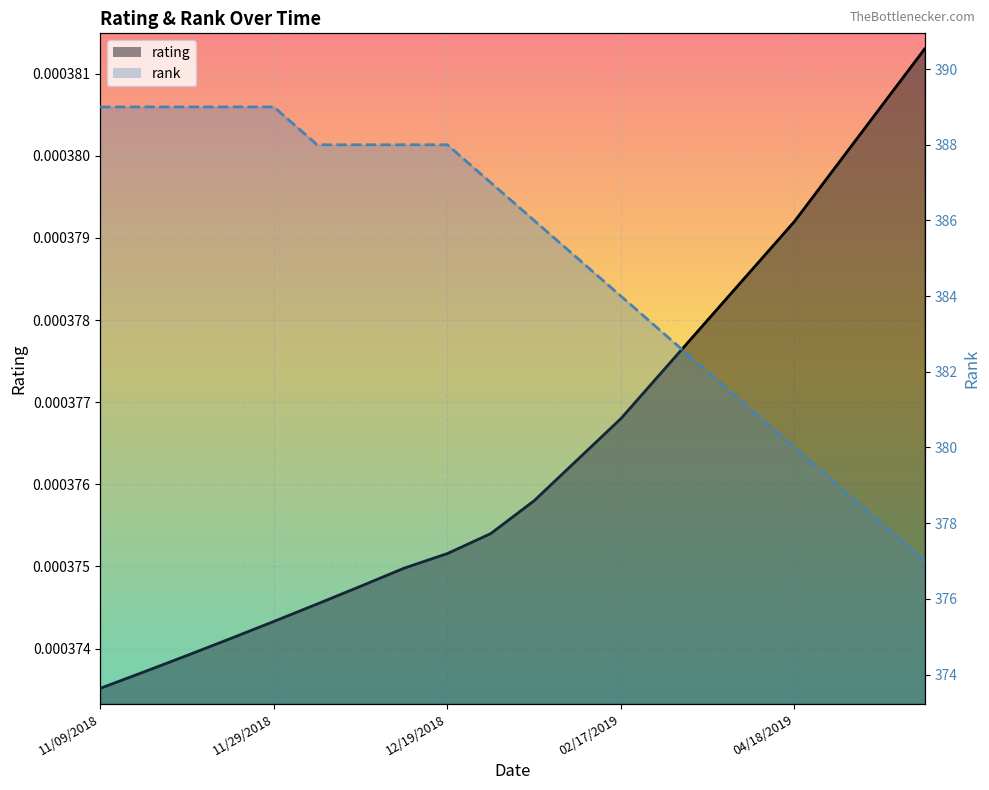

Reading right to left, list all the values displayed in this chart.

rating: 06/02/2019=0.0	05/18/2019=0.0	05/03/2019=0.0	04/18/2019=0.0	04/03/2019=0.0	03/19/2019=0.0	03/04/2019=0.0	02/17/2019=0.0	02/02/2019=0.0	01/18/2019=0.0	01/03/2019=0.0	12/19/2018=0.0	12/14/2018=0.0	12/09/2018=0.0	12/04/2018=0.0	11/29/2018=0.0	11/24/2018=0.0	11/19/2018=0.0	11/14/2018=0.0	11/09/2018=0.0
rank: 06/02/2019=377.0	05/18/2019=378.0	05/03/2019=379.0	04/18/2019=380.0	04/03/2019=381.0	03/19/2019=382.0	03/04/2019=383.0	02/17/2019=384.0	02/02/2019=385.0	01/18/2019=386.0	01/03/2019=387.0	12/19/2018=388.0	12/14/2018=388.0	12/09/2018=388.0	12/04/2018=388.0	11/29/2018=389.0	11/24/2018=389.0	11/19/2018=389.0	11/14/2018=389.0	11/09/2018=389.0